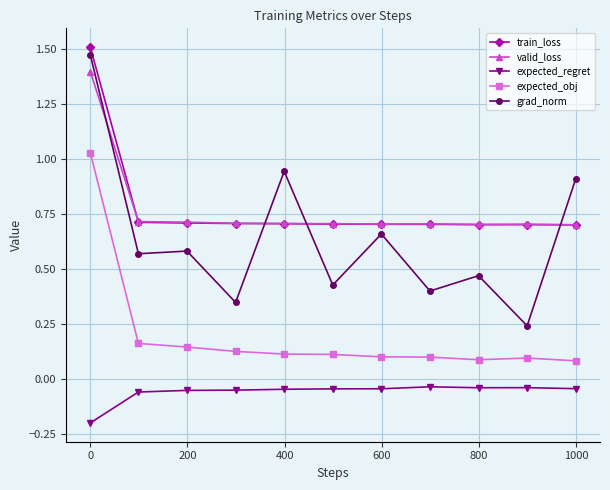

Does the chart display data point markers on the line(s)?

Yes